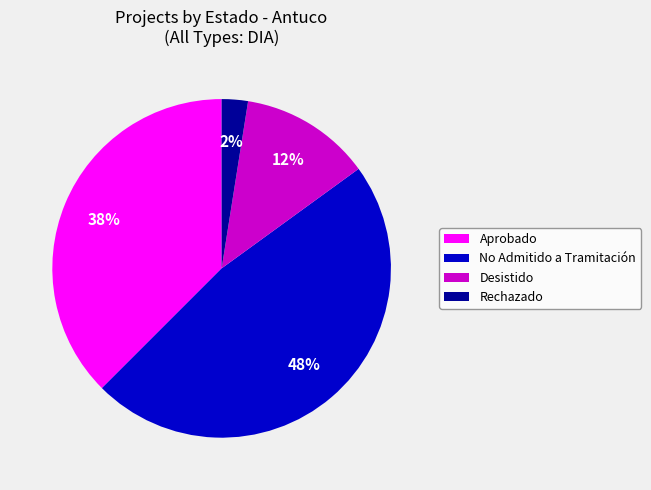

Rank the categories by value from highest to lowest.

No Admitido a Tramitación, Aprobado, Desistido, Rechazado